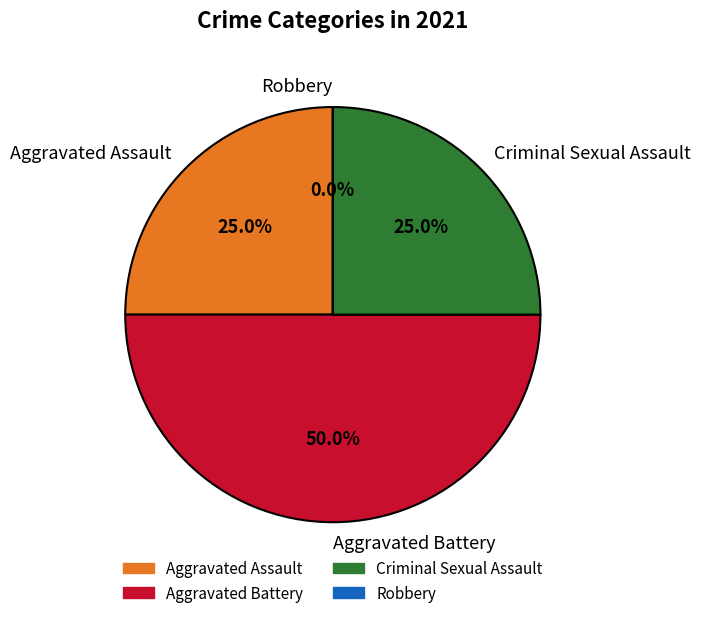

True or false: Criminal Sexual Assault accounts for 33% of the total.

False